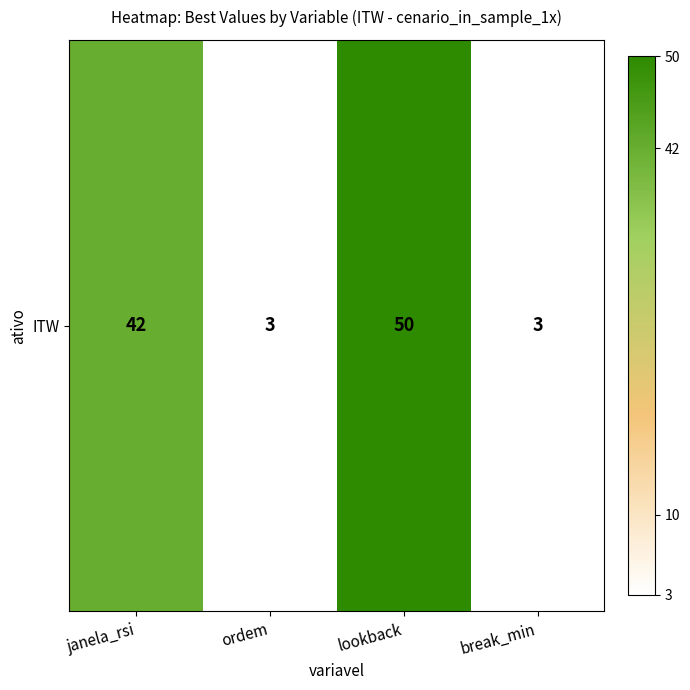

What is the maximum value shown in the chart?

50